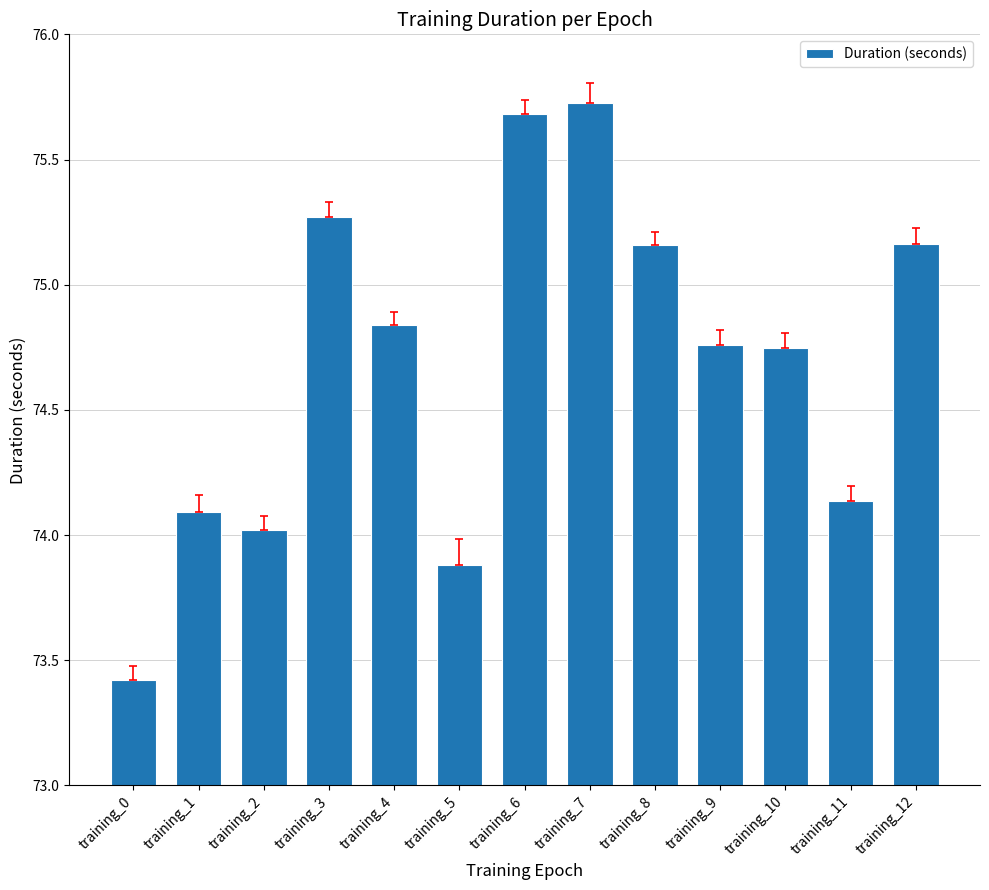

At which label is the value closest to 74?

training_2